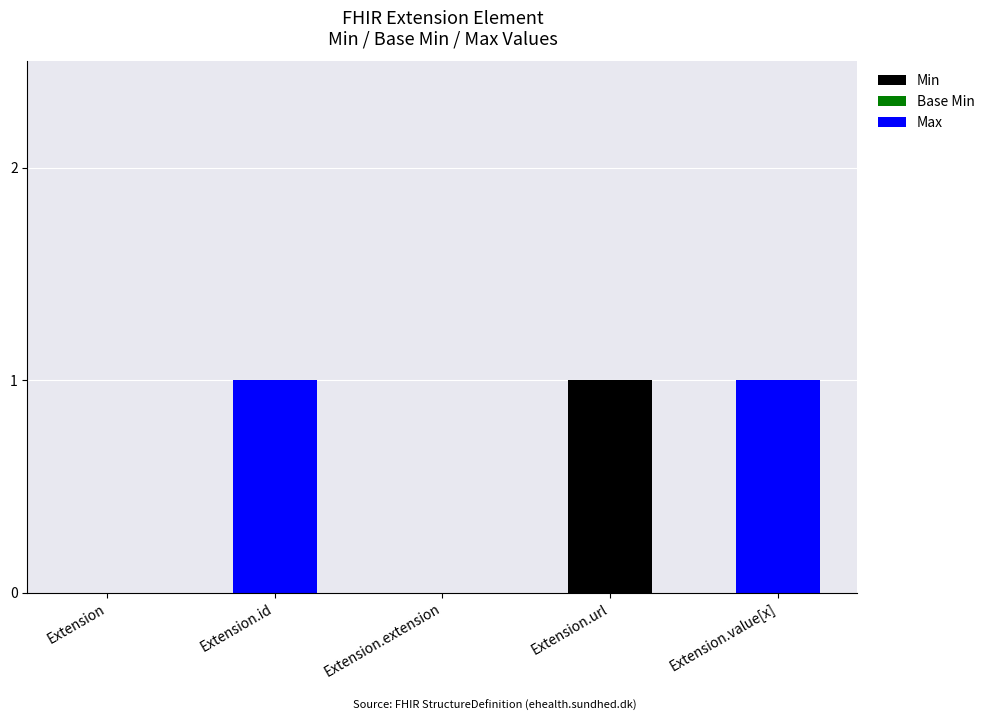

The value of Min at Extension is -1. True or false?

False